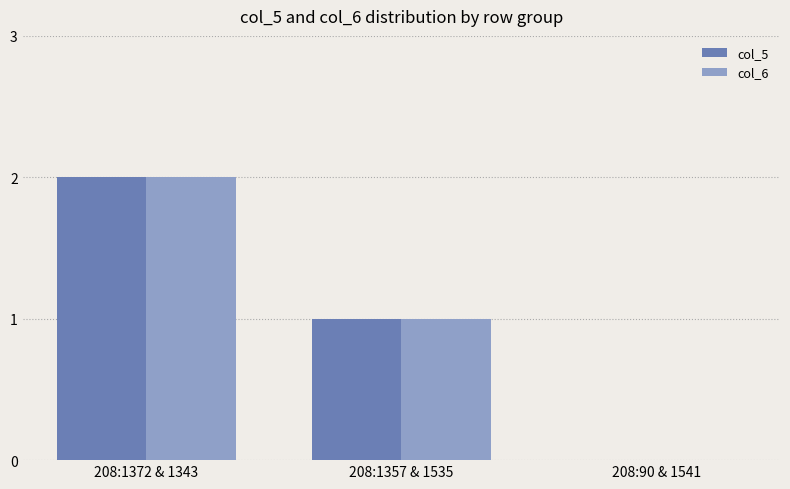

Which category has the highest value in the col_5 series?

208:1372 & 1343